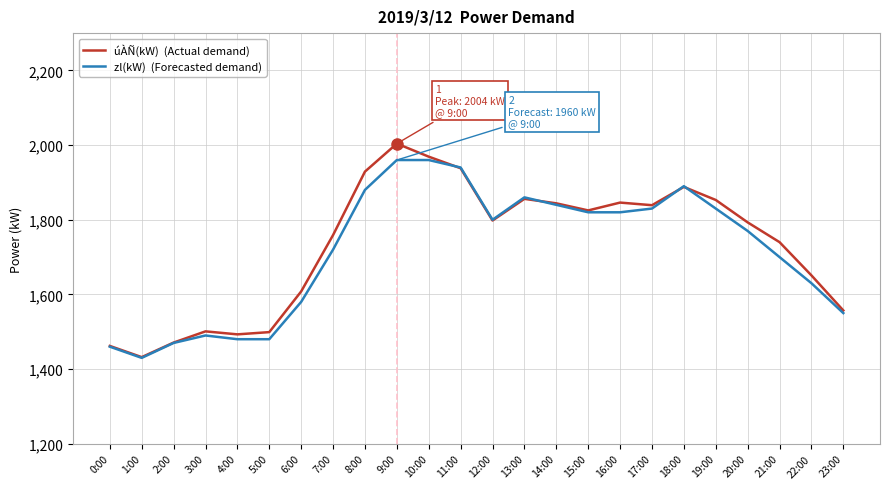

What is the spread (max minus min) of values at 6:00?

28